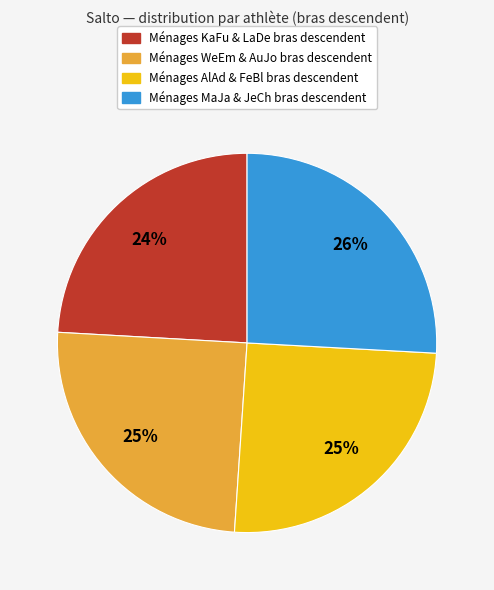

Count the number of slices in the pie.

4